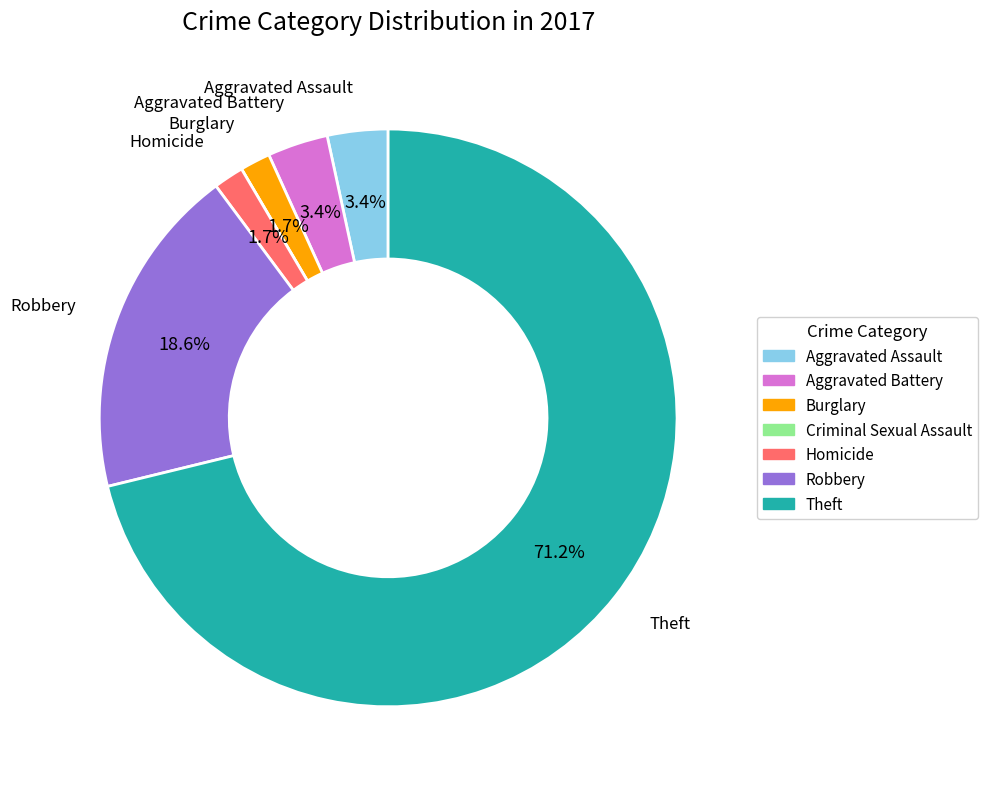

Which slice is the largest?

Theft